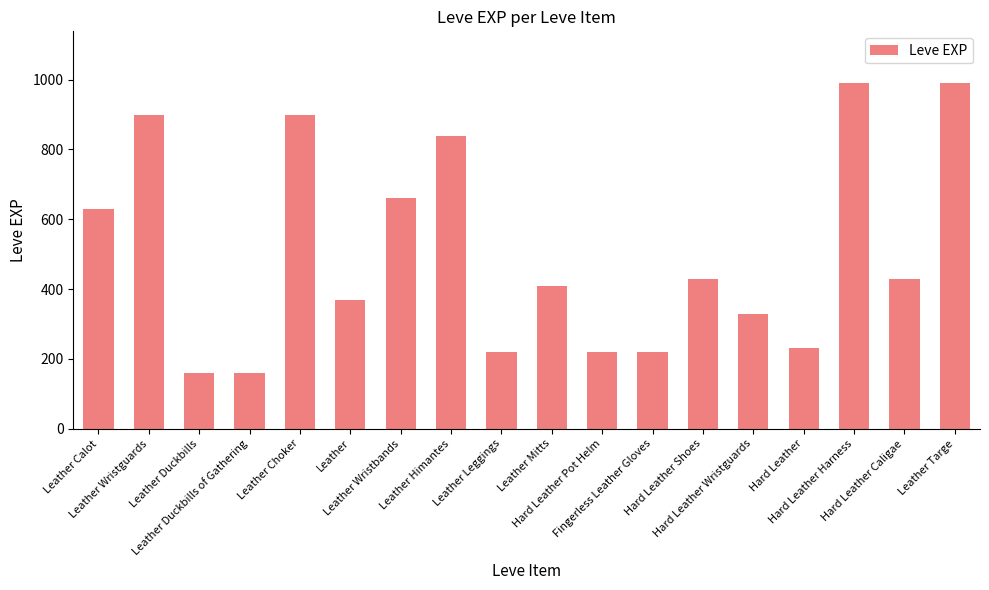

What position from the right is Hard Leather Pot Helm?

8